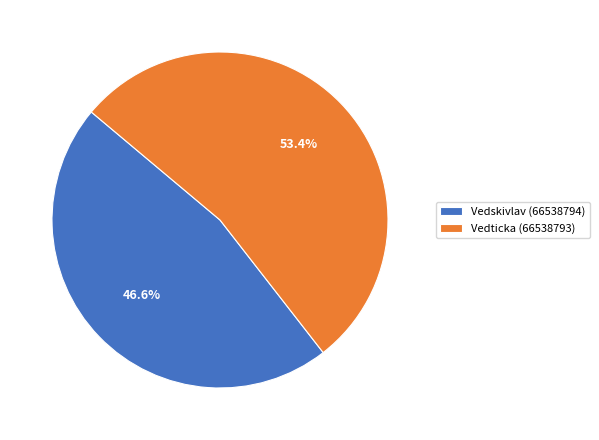

What percentage do Vedticka (66538793) and Vedskivlav (66538794) together represent?

100.0%